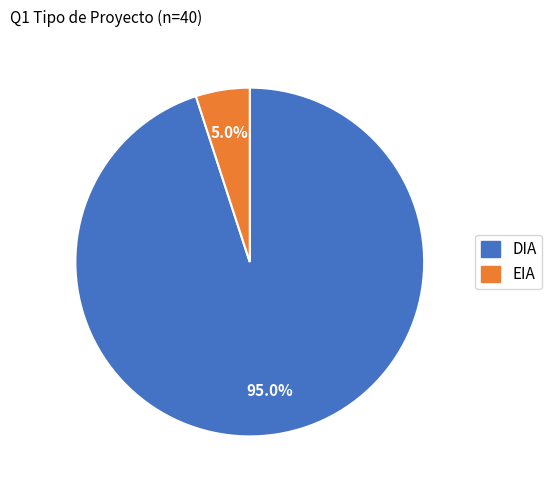

Which category has the smallest portion of the pie?

EIA